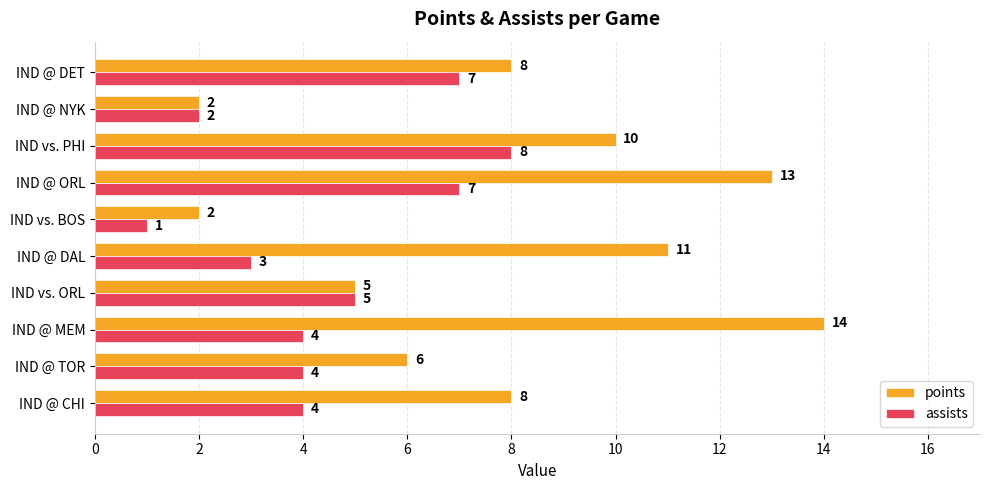

What is the difference between the second highest and second lowest values in the points series?

11